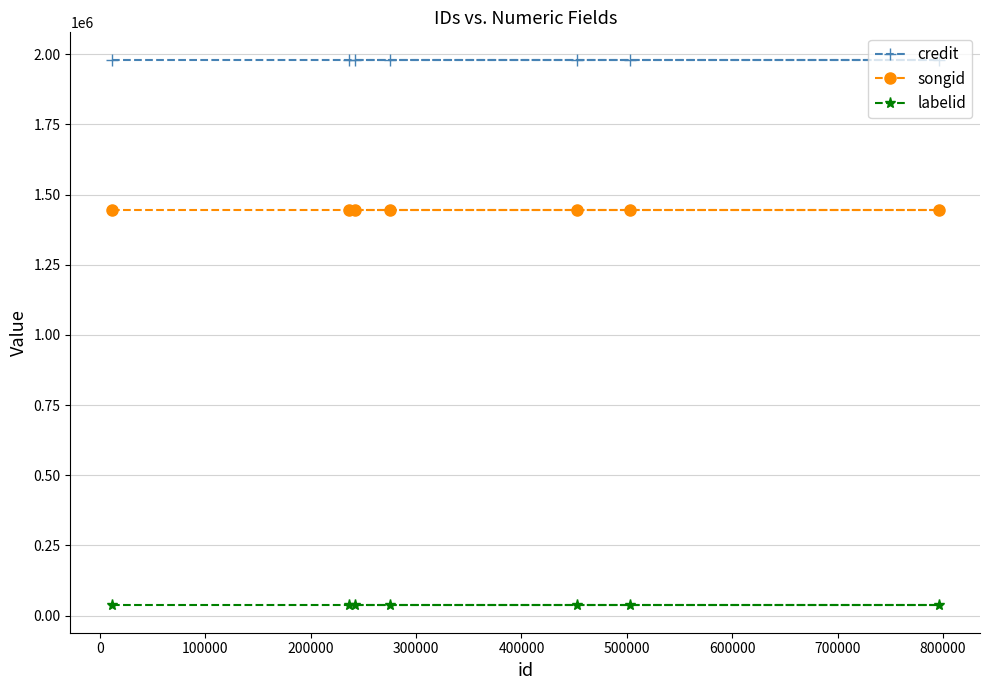

True or false: credit has more than 0 points higher than both neighbors.

False